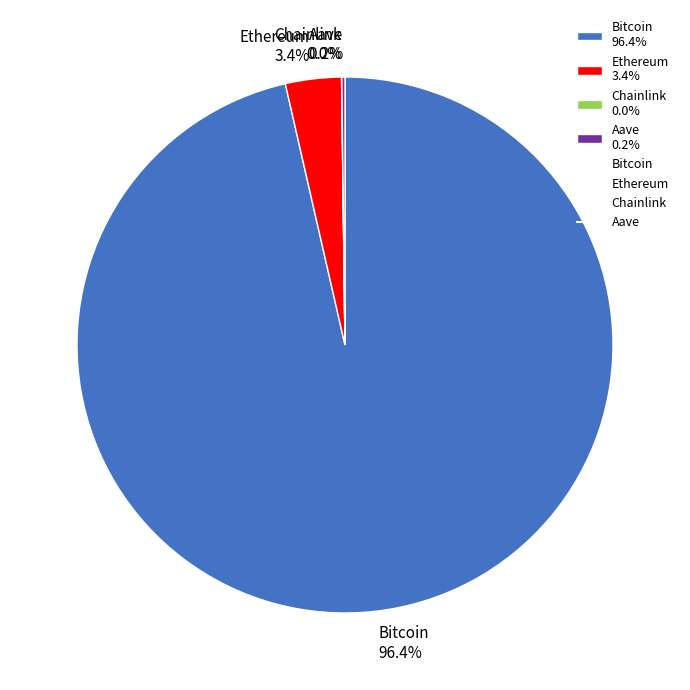

Is Bitcoin 96.4% the majority of the pie?

Yes